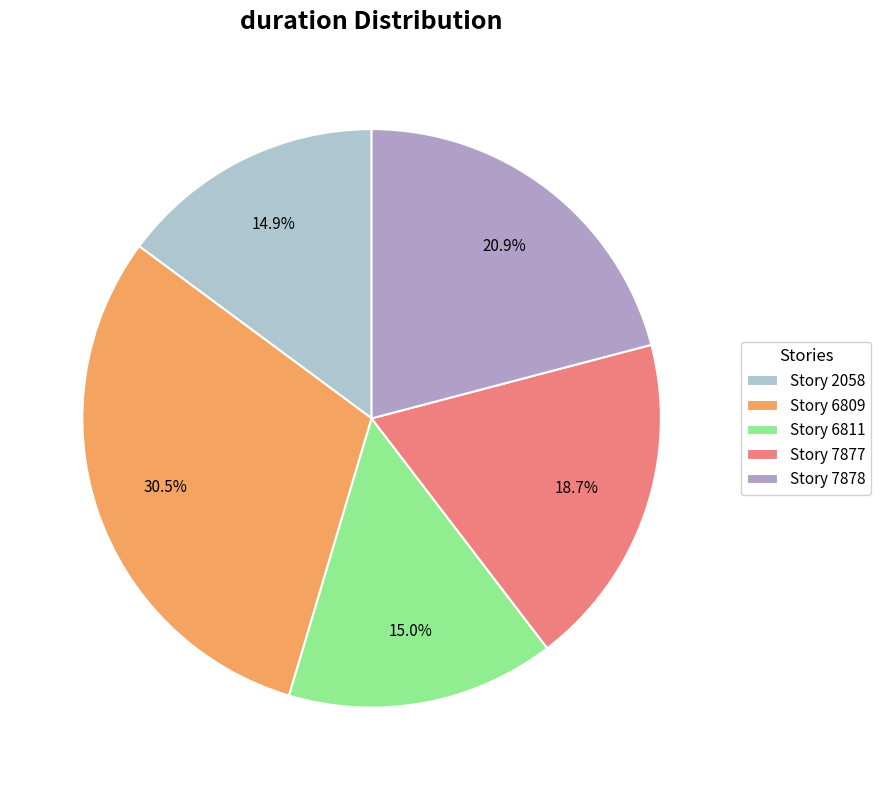

Does any single category account for the majority?

No